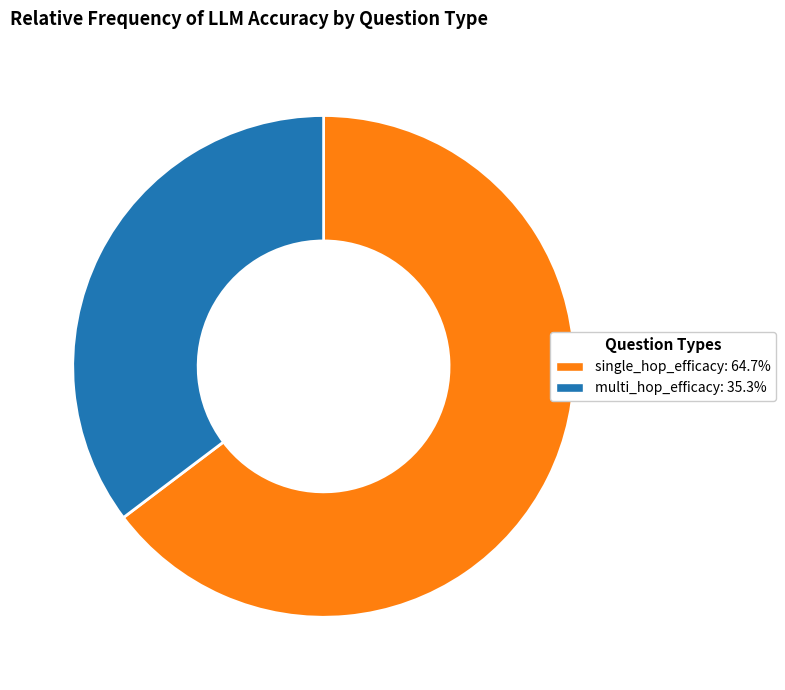

Which category has the smallest portion of the pie?

multi_hop_efficacy